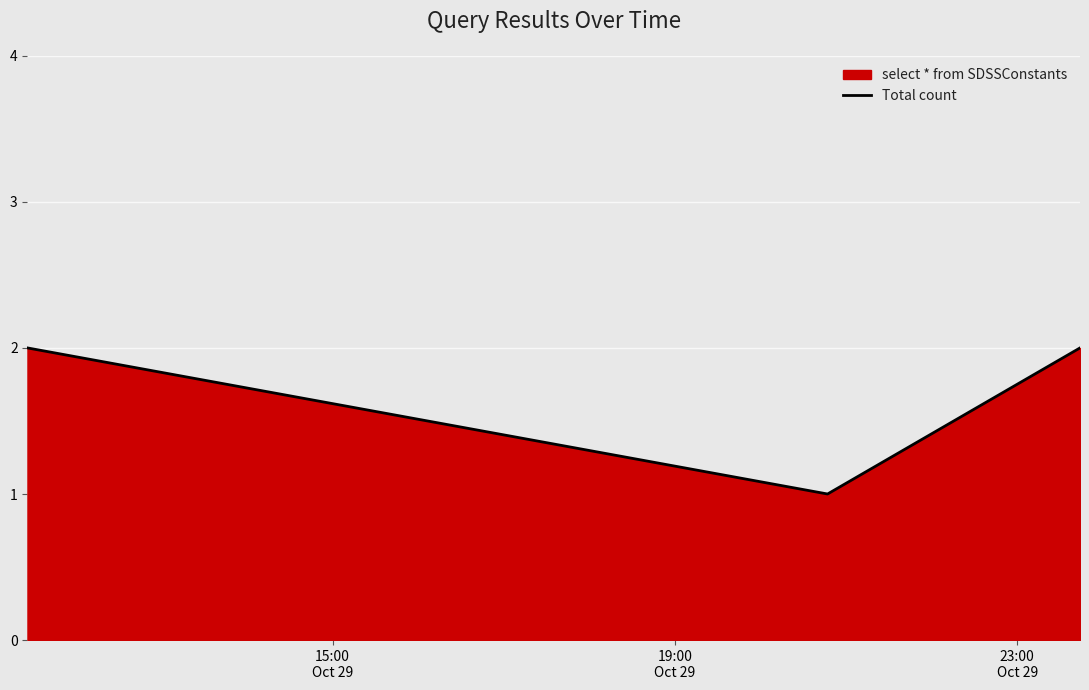

Count the number of categories in the chart.

3